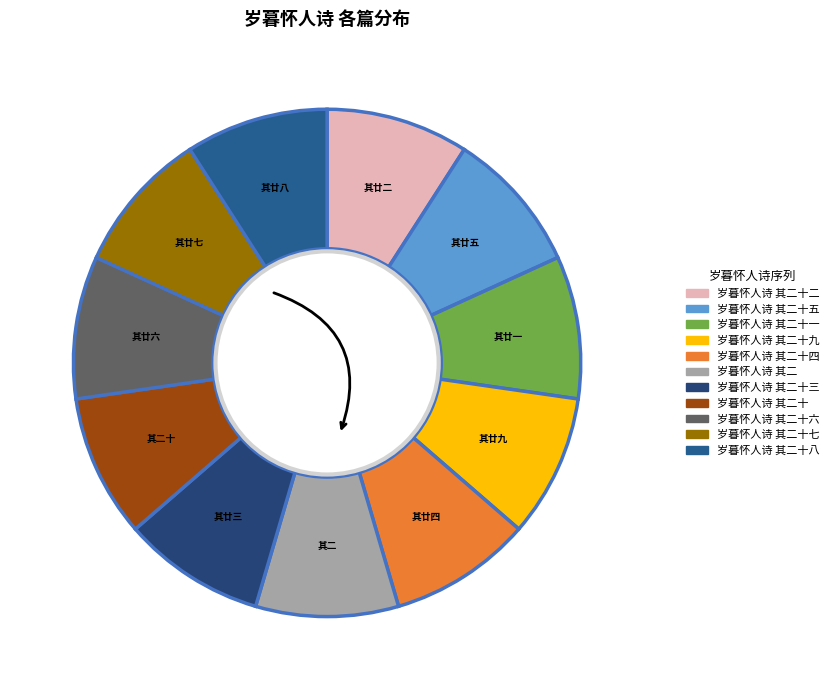

How many segments does this pie chart have?

11